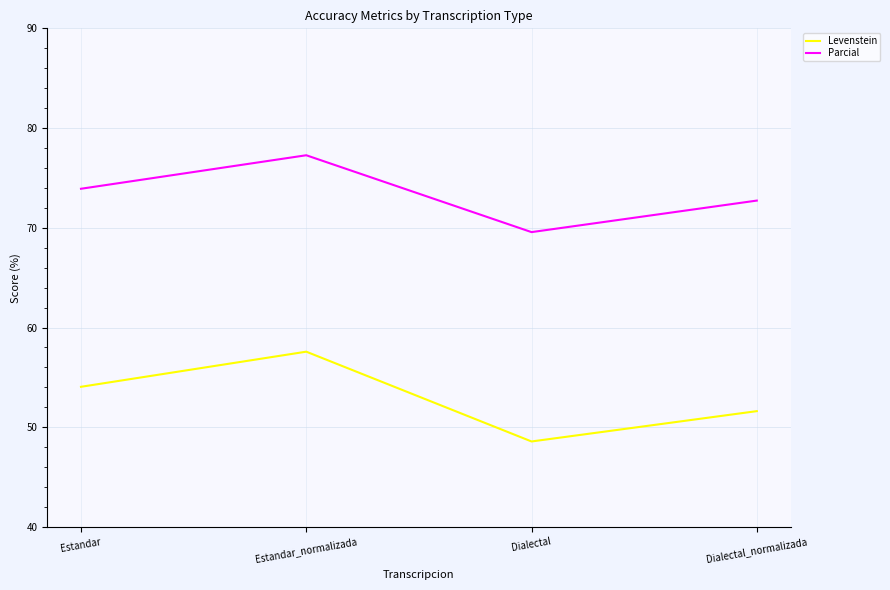

What position from the left is Estandar?

1